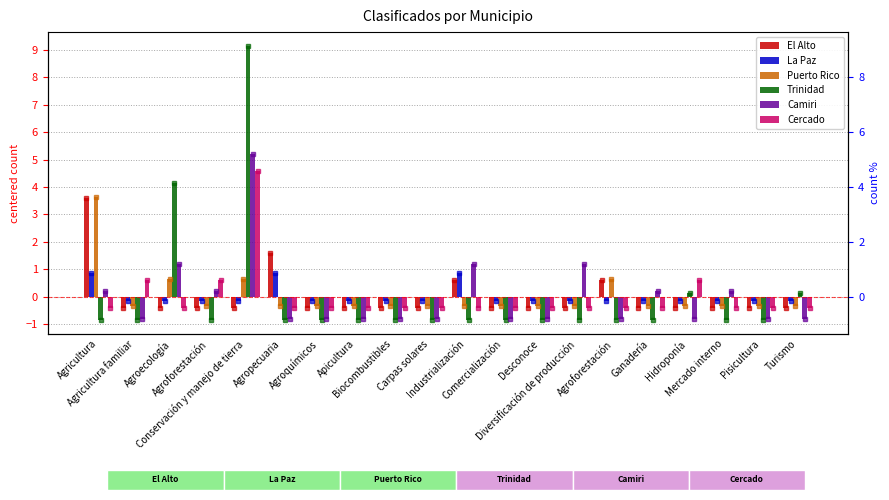

What is the value of the La Paz bar at the 9th from the left?

-0.1